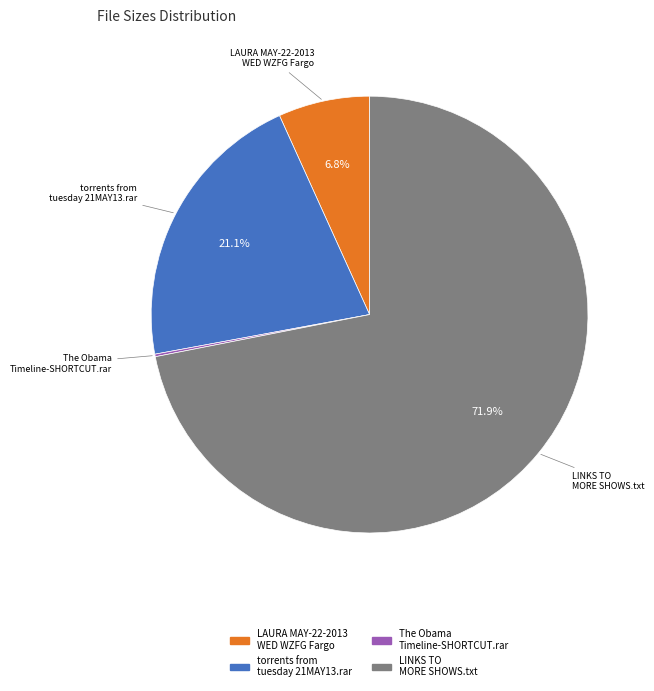

Approximately how many times larger is the value at LAURA MAY-22-2013 WED WZFG Fargo compared to torrents from tuesday 21MAY13.rar?

0.3